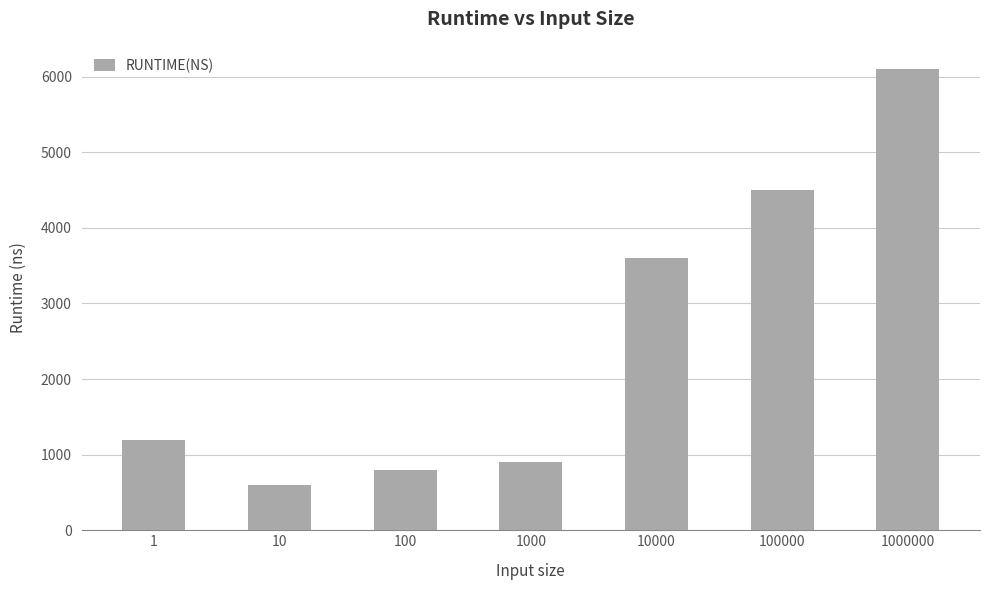

How many data points are less than 1200?

3